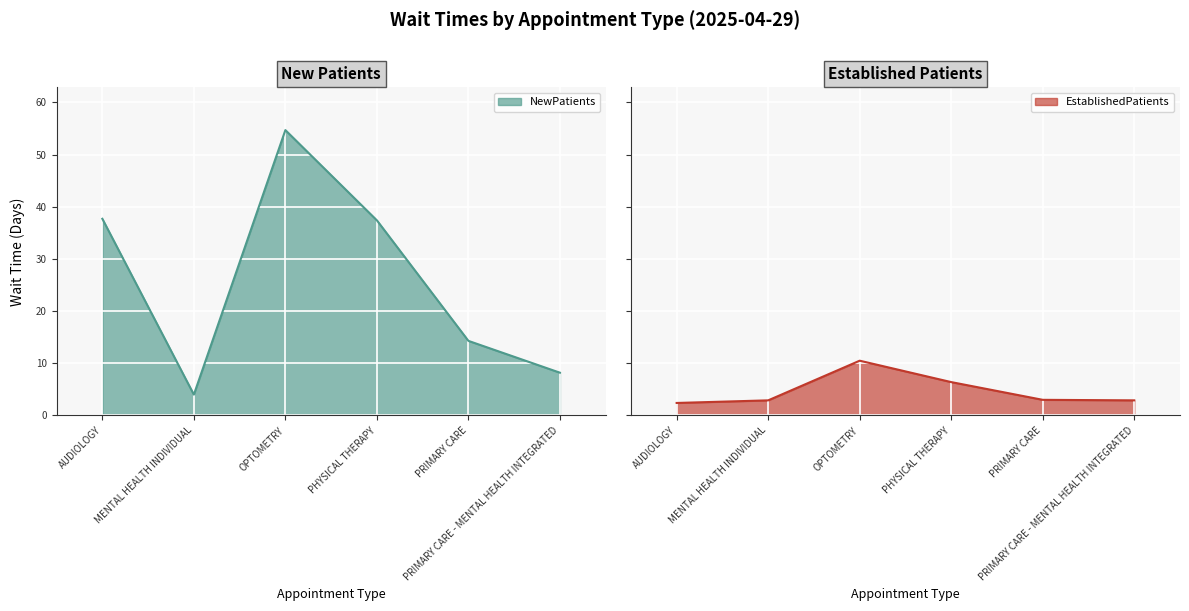

Which has a higher value, PRIMARY CARE - MENTAL HEALTH INTEGRATED or MENTAL HEALTH INDIVIDUAL?

PRIMARY CARE - MENTAL HEALTH INTEGRATED